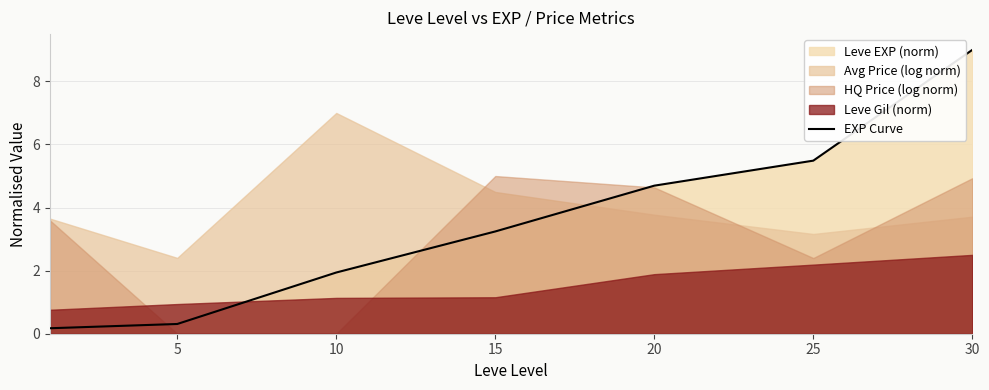

What is the difference between the values at 10 and 20?

2.8